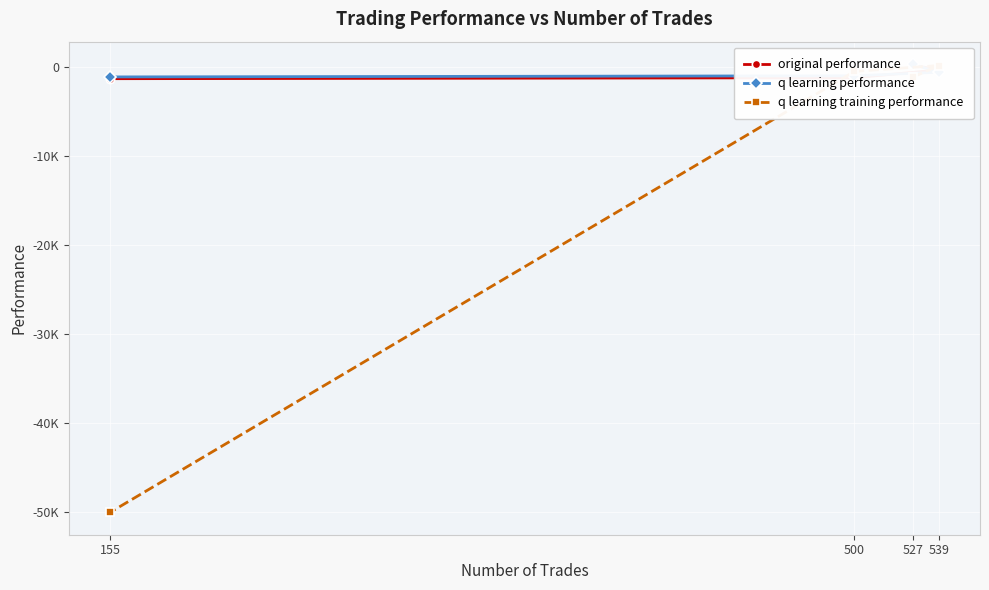

What is the difference between the q learning performance values at 155 and 500?

127.2